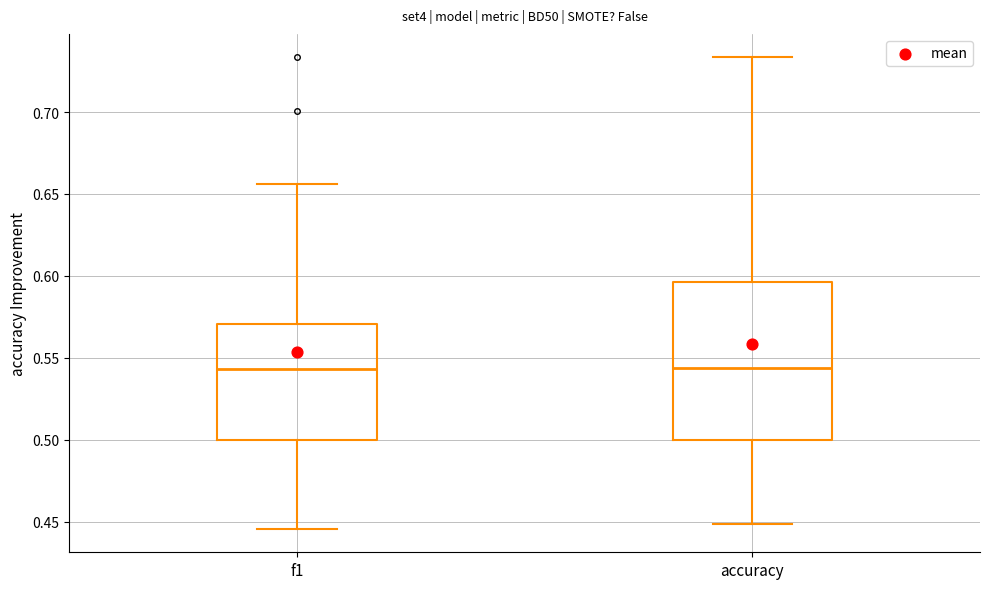

Where does the lower whisker of the box for f1 end on the y-axis? The values are not printed on the chart, so give them approximately, as read against the axis.

0.445